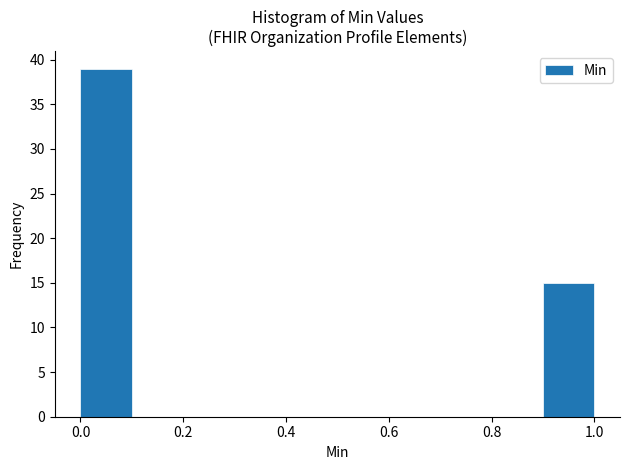

Reading left to right, list every bar in this chart as the range it spans on the x-axis followed by its height. The values are not printed on the chart, so give them approximately, as read against the axis.

0.0 to 0.1: 39
0.1 to 0.2: 0
0.2 to 0.3: 0
0.3 to 0.4: 0
0.4 to 0.5: 0
0.5 to 0.6: 0
0.6 to 0.7: 0
0.7 to 0.8: 0
0.8 to 0.9: 0
0.9 to 1.0: 15